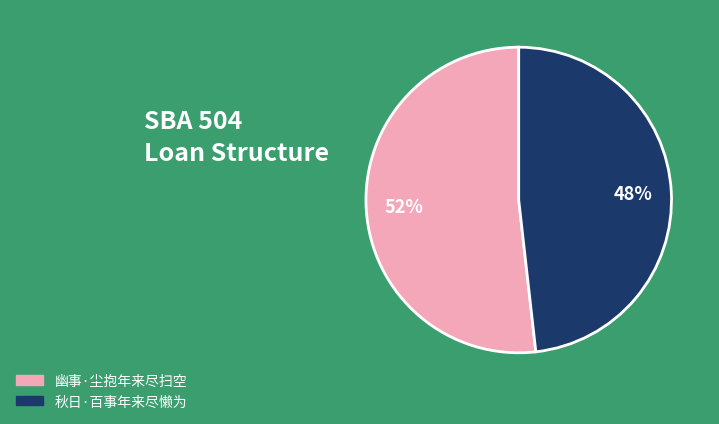

Do 幽事·尘抱年来尽扫空 and 秋日·百事年来尽懒为 together represent more than half of the pie?

Yes